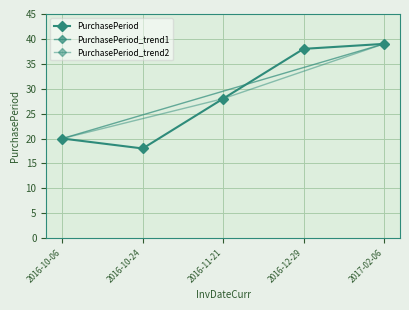

The chart shows a value of 6 at 2016-10-24. True or false?

False